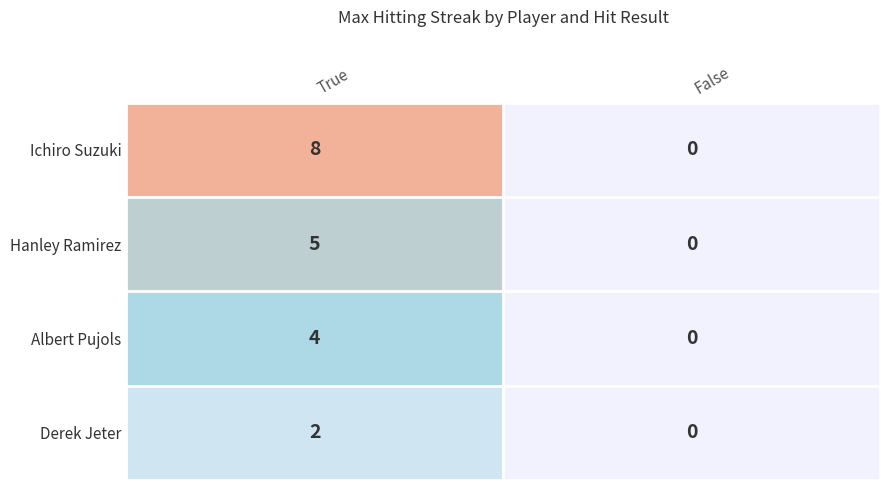

What is the difference between the Ichiro Suzuki values at False and True?

8